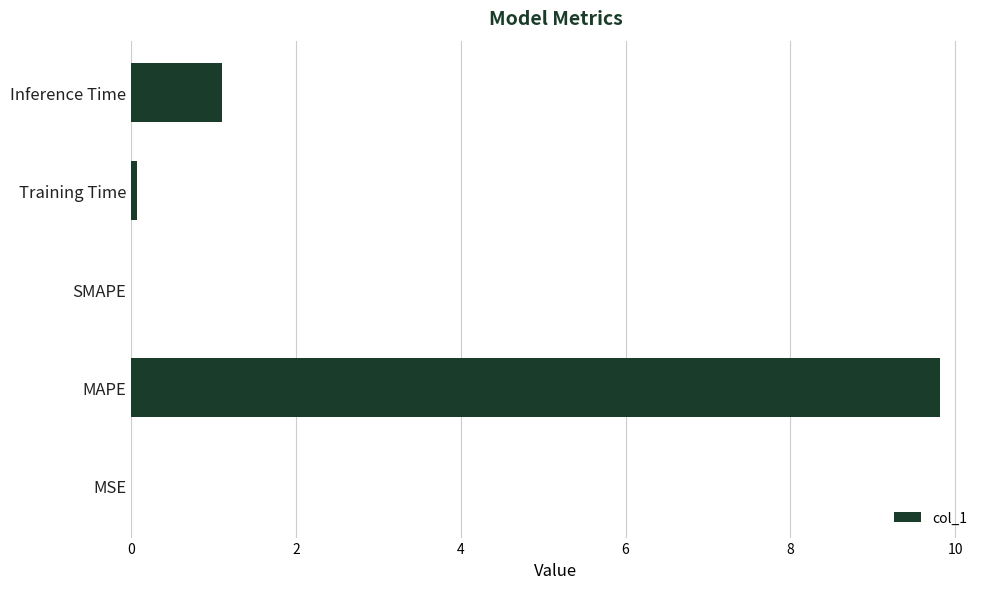

What is the approximate value at MAPE?

9.8